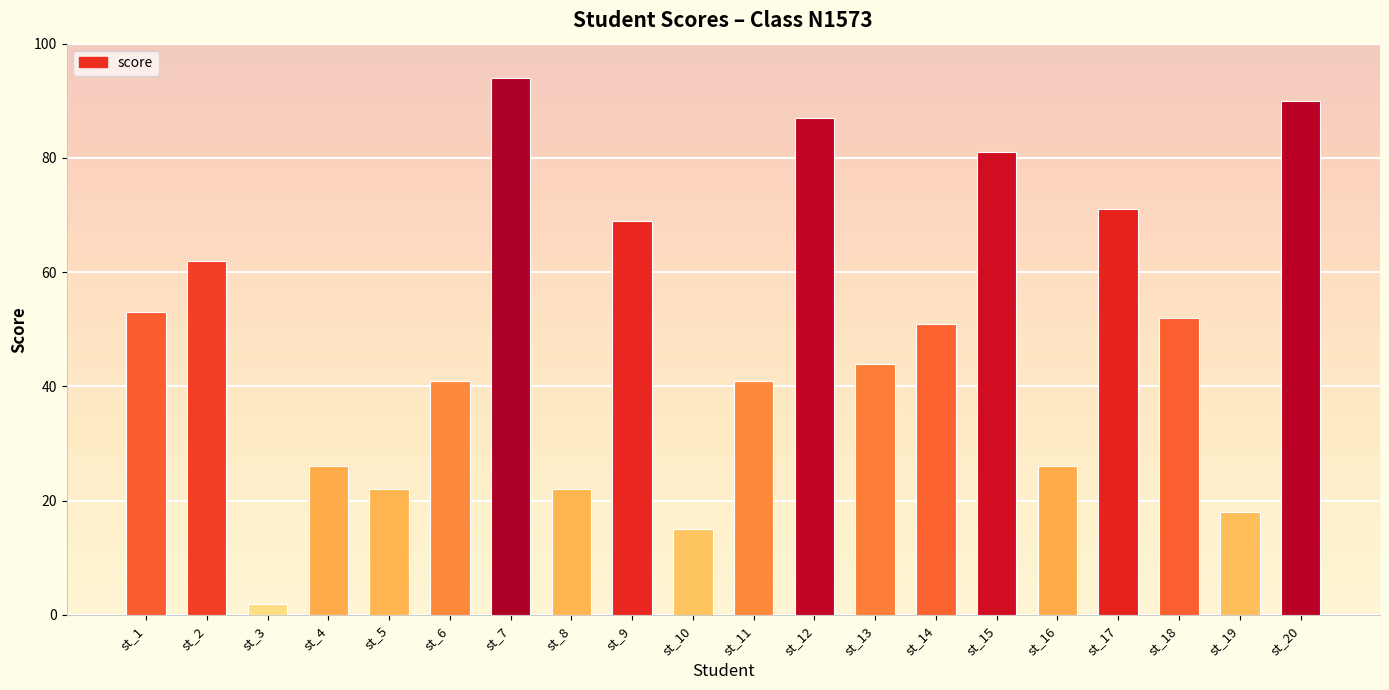

At which label is the value closest to 48?

st_14